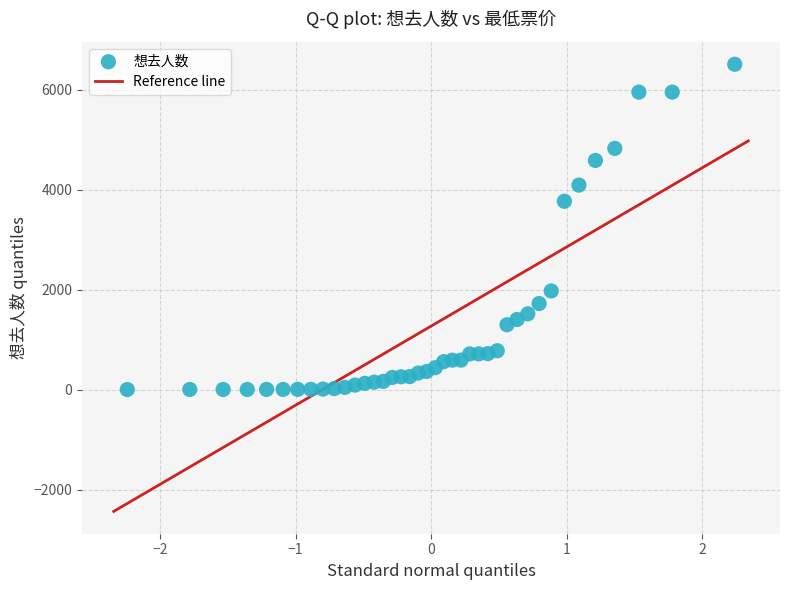

What is the range of Y values (max minus min)?

6507